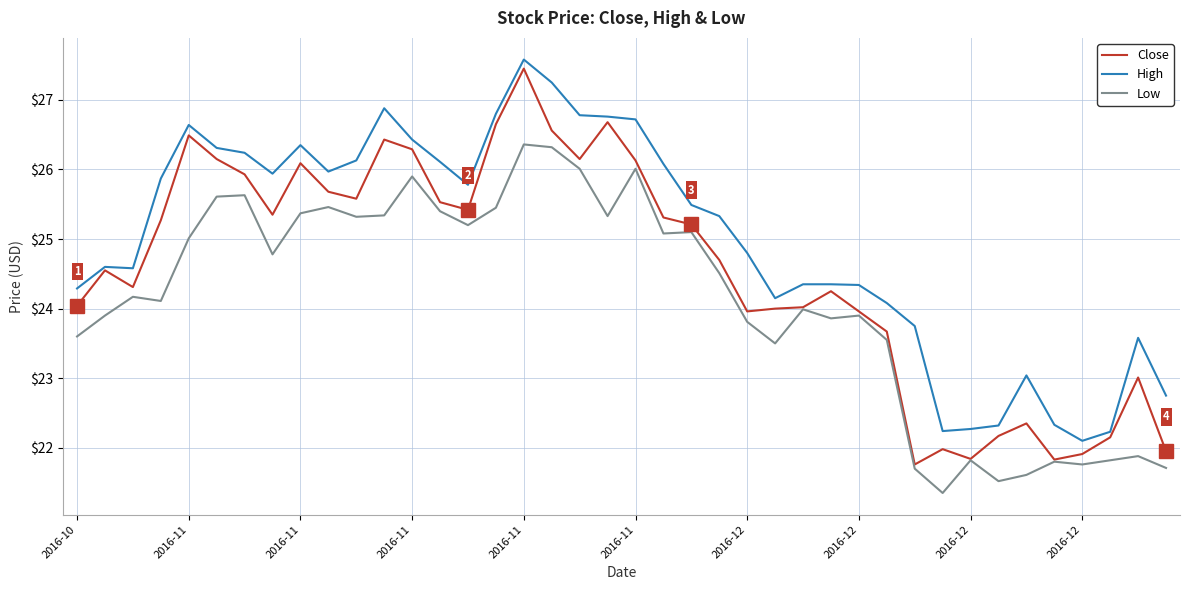

What is the minimum value for Low?

21.4